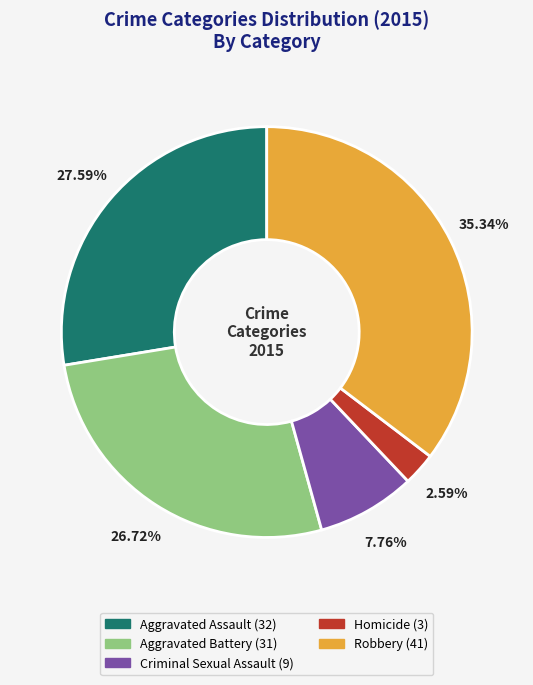

Rank the categories by value from highest to lowest.

Robbery, Aggravated Assault, Aggravated Battery, Criminal Sexual Assault, Homicide